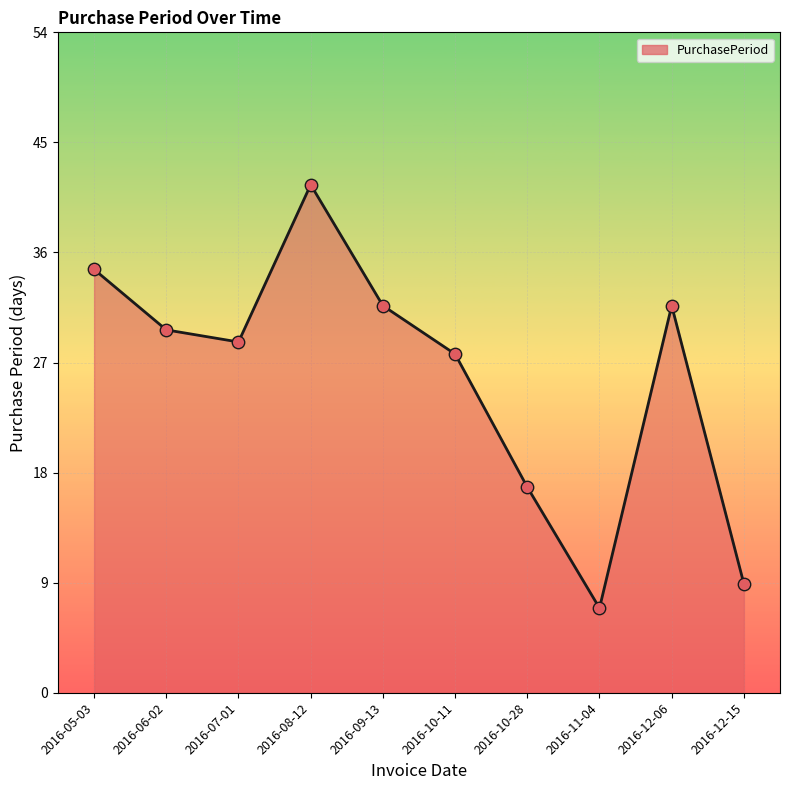

Which has a higher value, 2016-09-13 or 2016-07-01?

2016-09-13